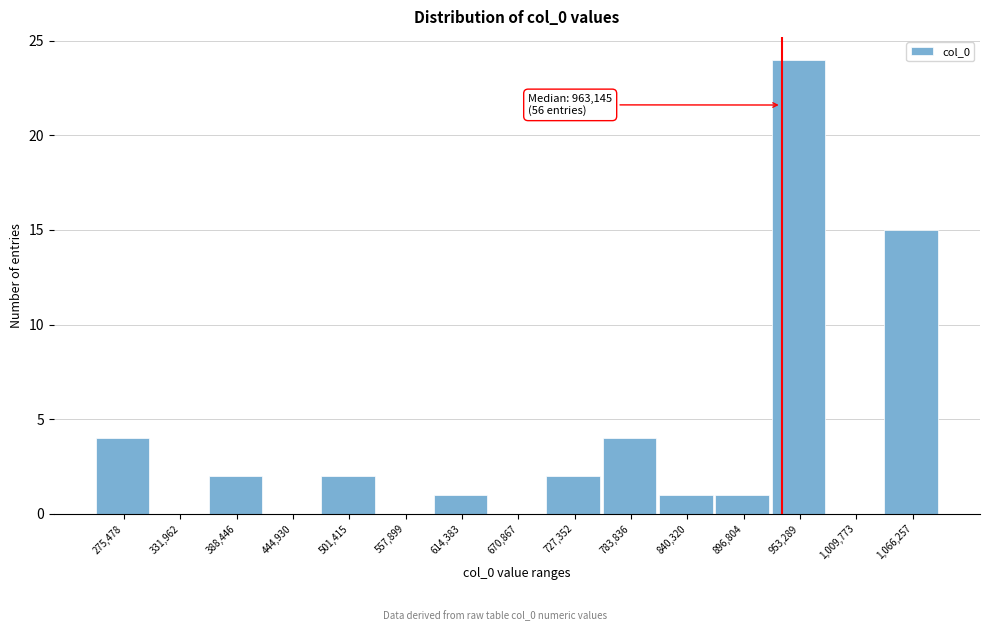

Reading left to right, extract all data points from this chart.

275,478=4	331,962=0	388,446=2	444,930=0	501,415=2	557,899=0	614,383=1	670,867=0	727,352=2	783,836=4	840,320=1	896,804=1	953,289=24	1,009,773=0	1,066,257=15